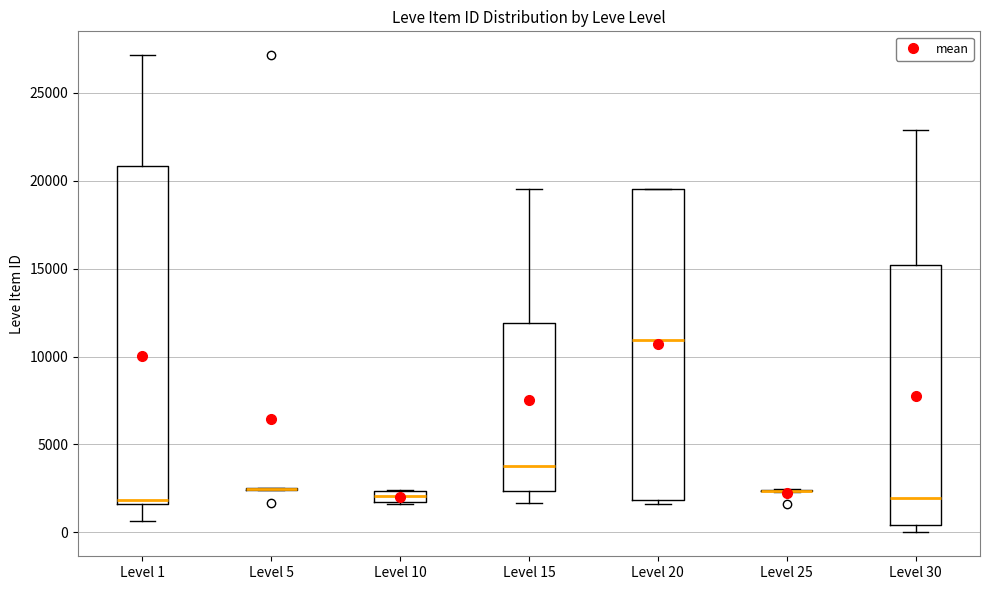

Where is the lower edge of the box for Level 20 on the y-axis? The values are not printed on the chart, so give them approximately, as read against the axis.

2000